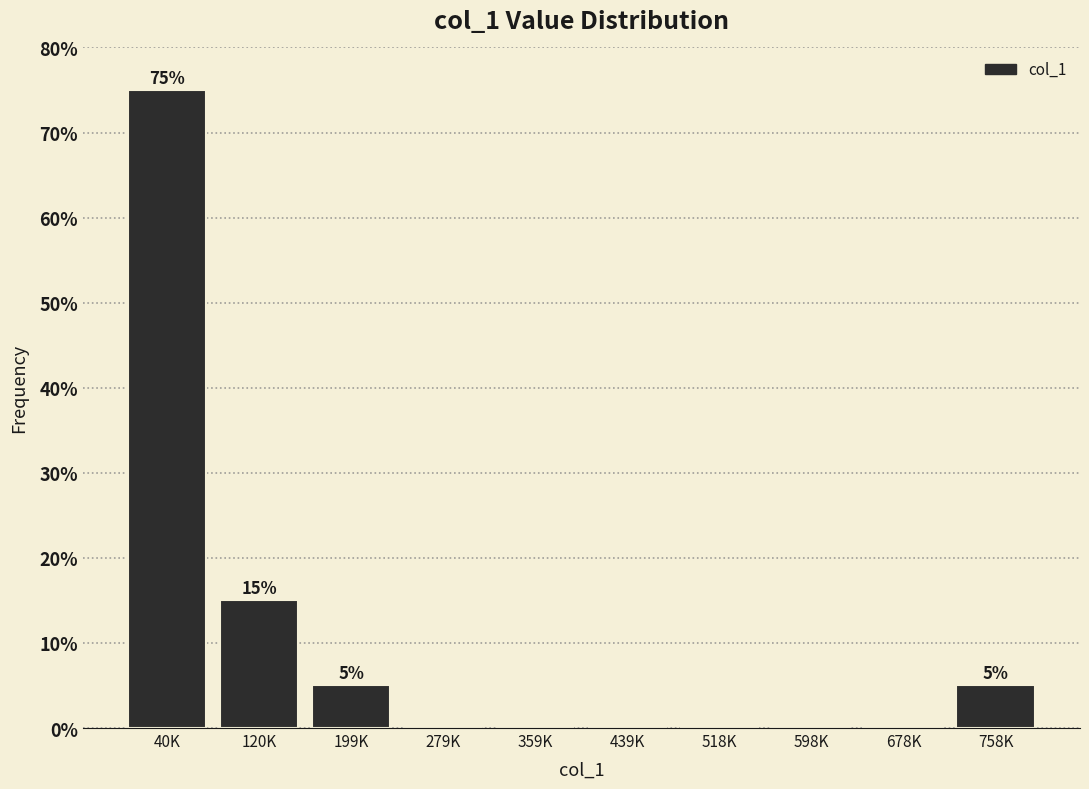

Reading left to right, list all the values displayed in this chart.

40K=75	120K=15	199K=5	279K=0	359K=0	439K=0	518K=0	598K=0	678K=0	758K=5